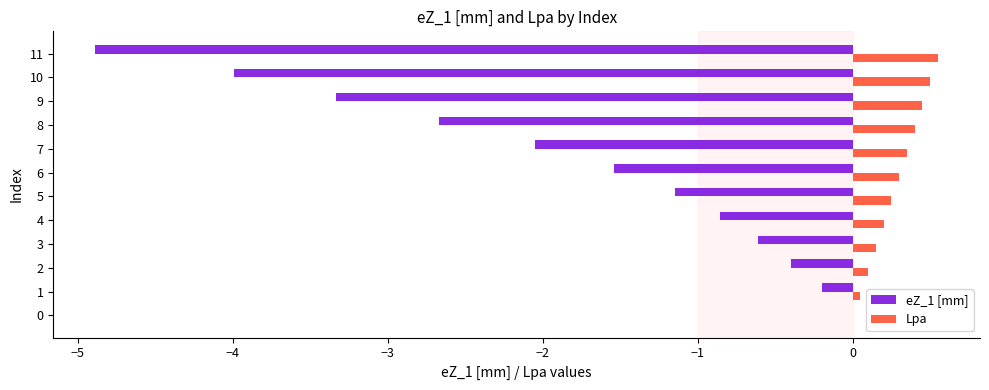

The Lpa series shows 0.5 at 6. True or false?

False